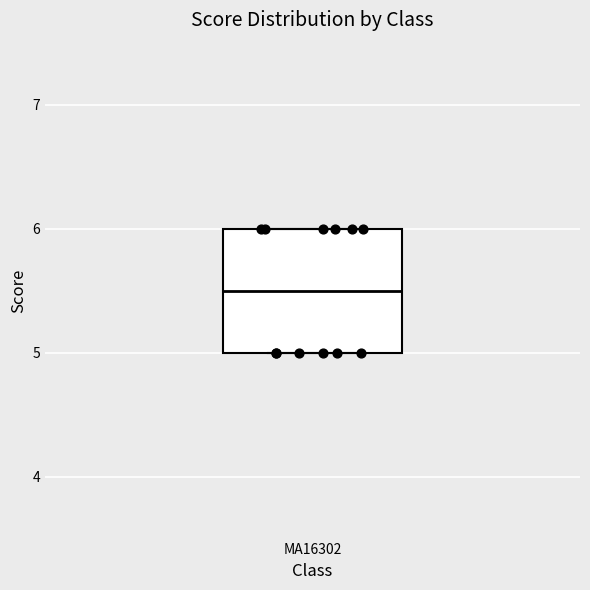

Where is the lower edge of the box for MA16302 on the y-axis? The values are not printed on the chart, so give them approximately, as read against the axis.

5.0